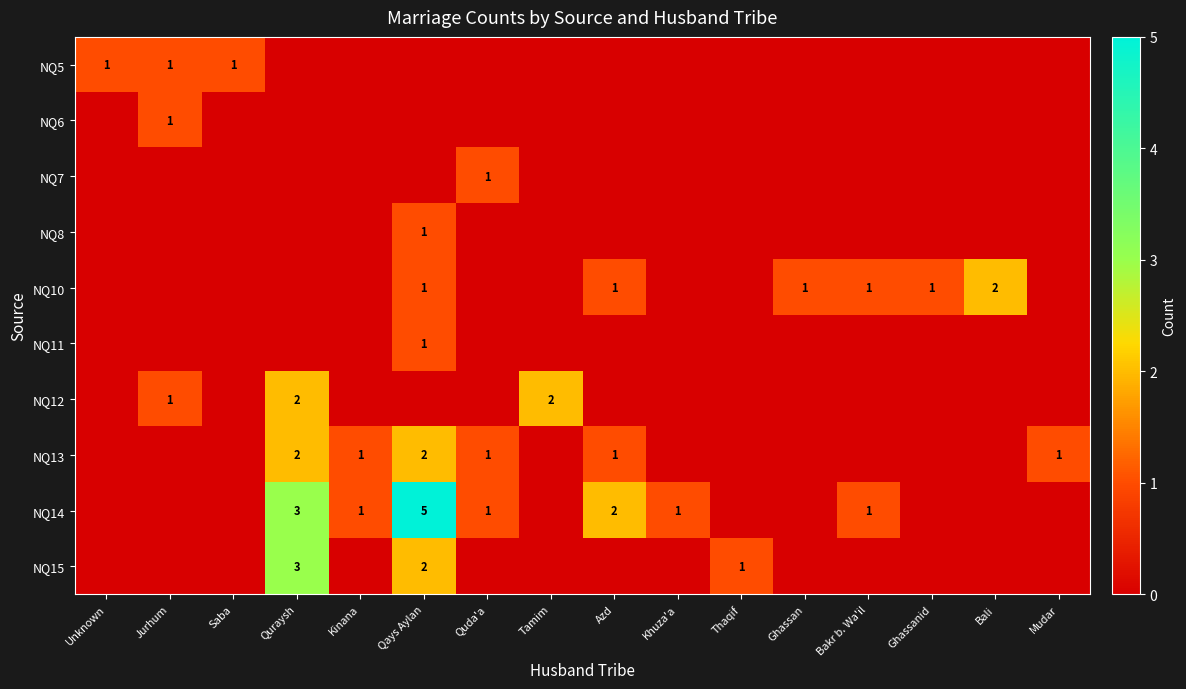

True or false: NQ10 has a value of 1 at Azd.

True